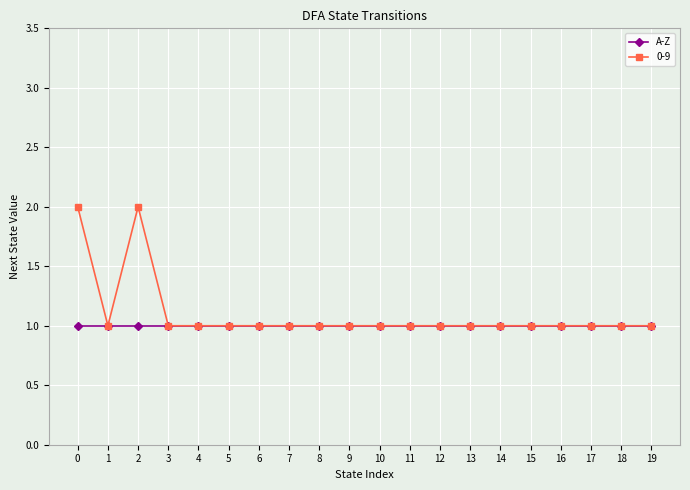

What is the value of the A-Z point at the 3rd from the left?

1